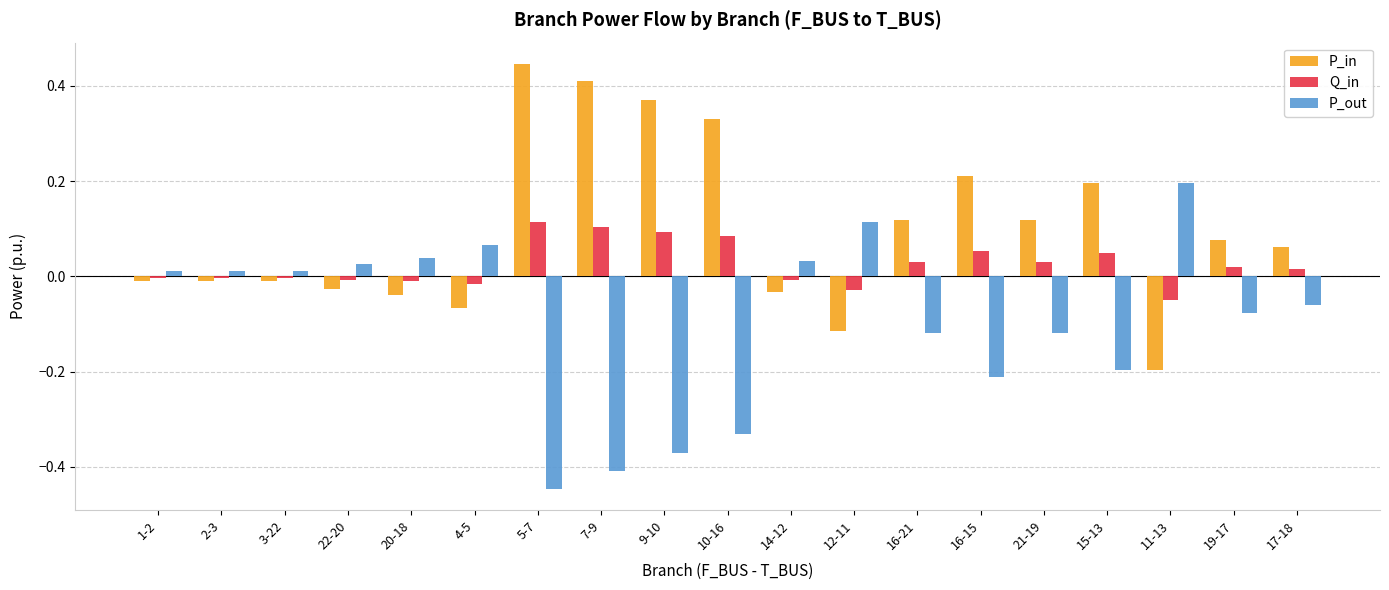

What is the sum of all Q_in values?

0.5